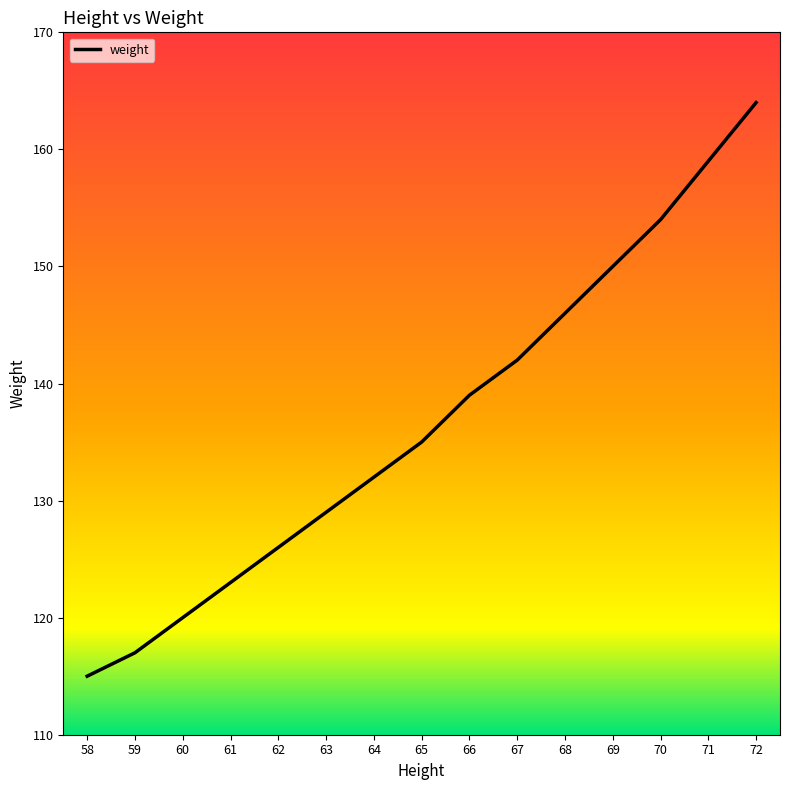

Which has a higher value, 65 or 71?

71